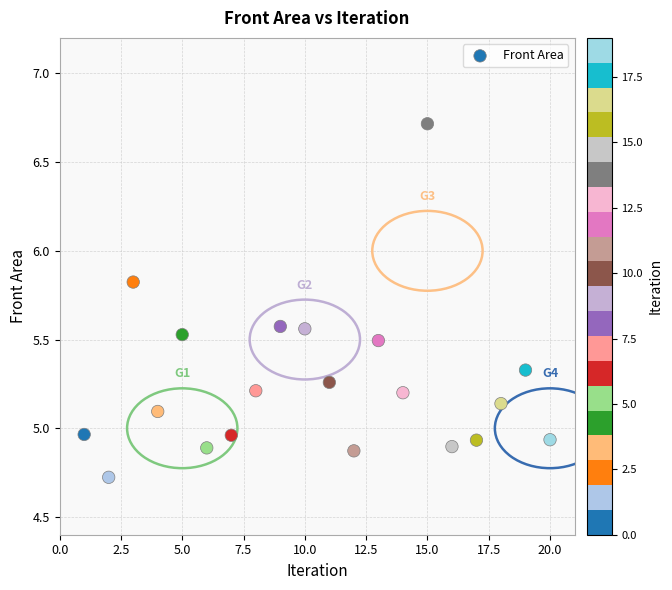

What is the range of X values (max minus min)?

19.0